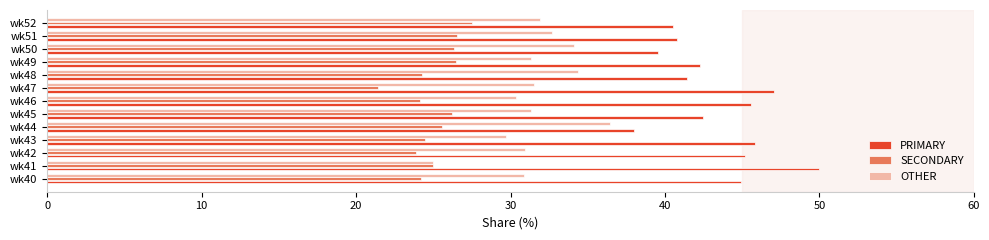

Which series has the largest total across all categories?

PRIMARY